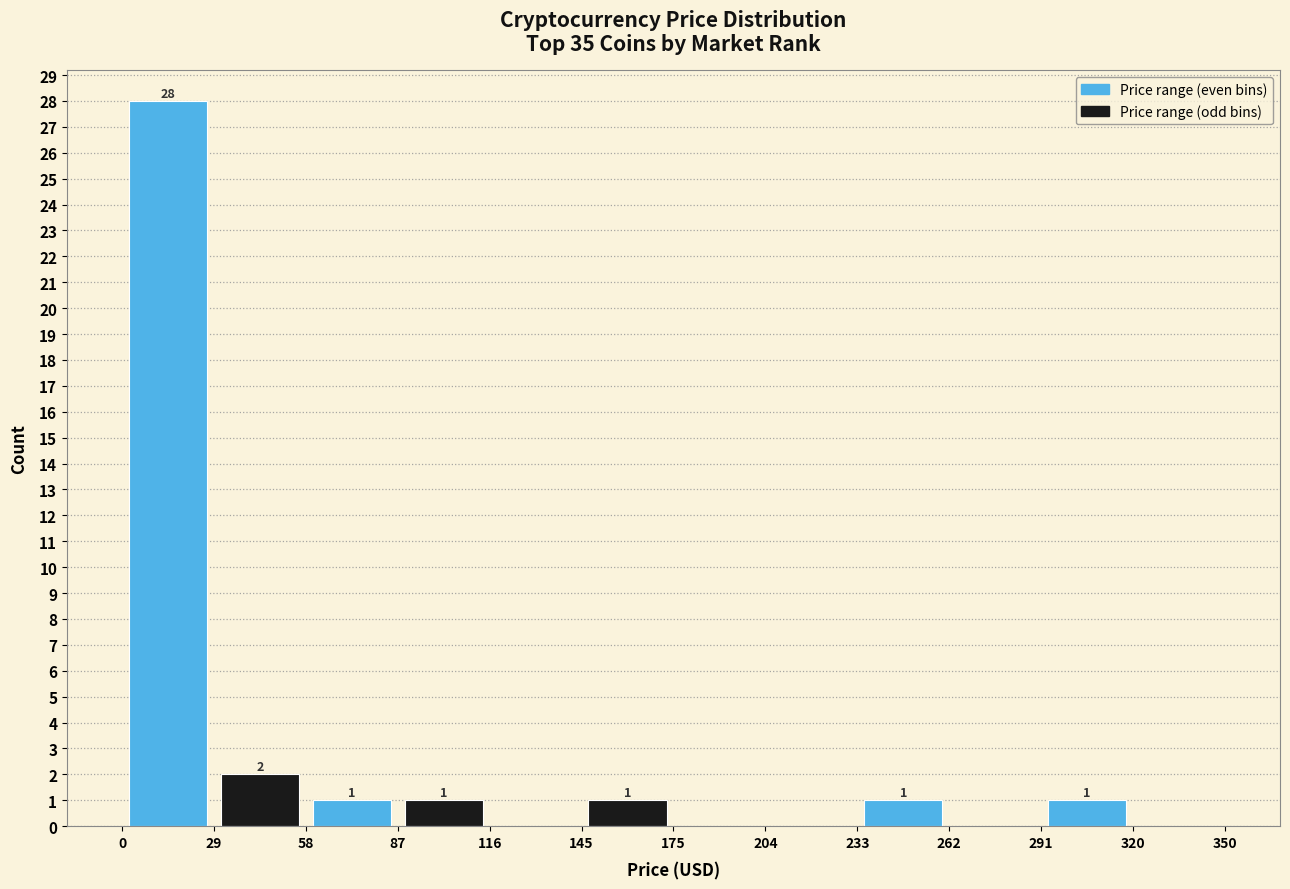

Over which range of the x-axis is the bar tallest?

0 to 29